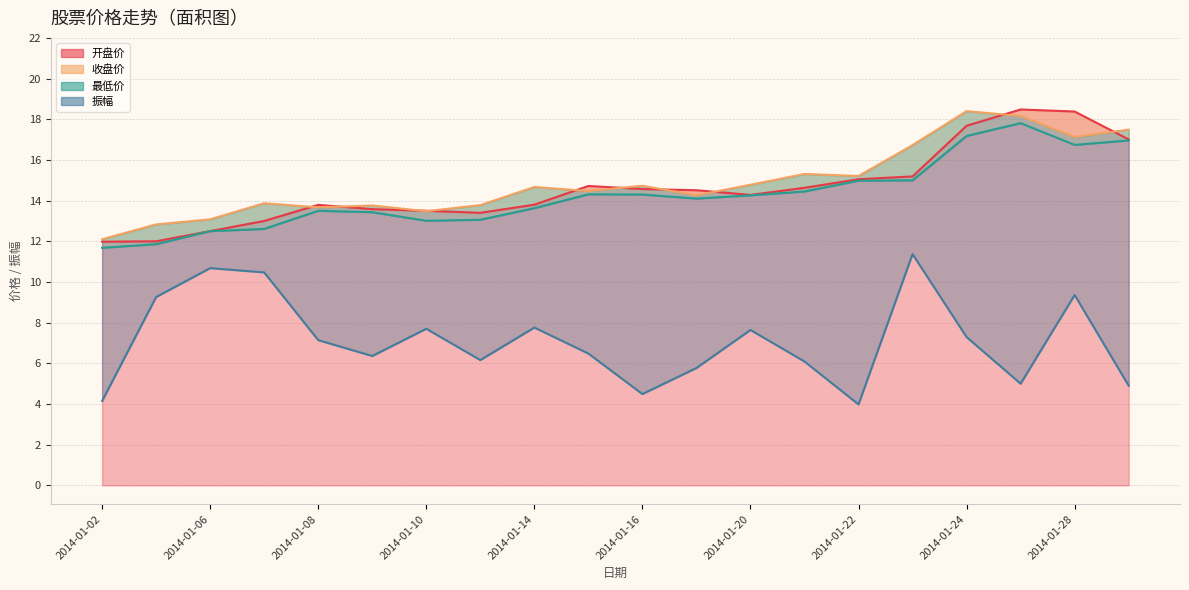

True or false: 开盘价 has a value of 17.0 at 2014-01-07.

False